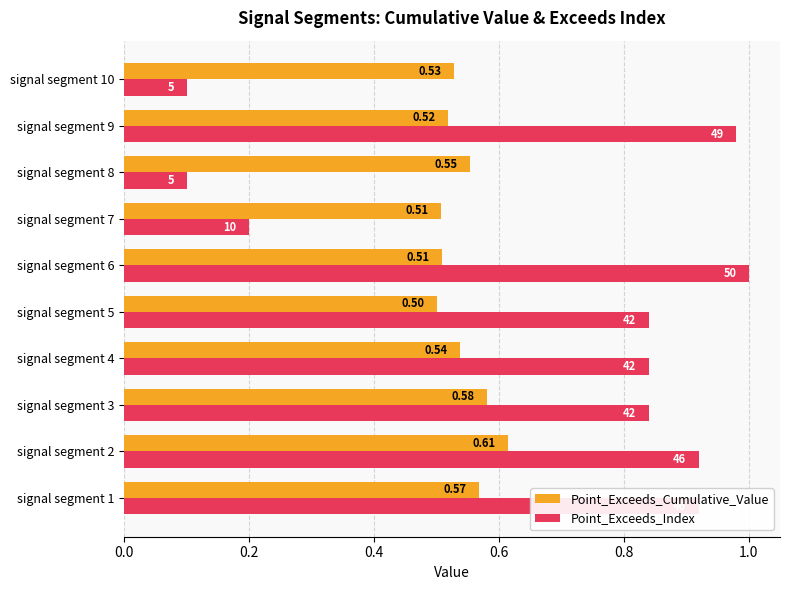

Between signal segment 5 and signal segment 6, which series saw the biggest shift?

Point_Exceeds_Index